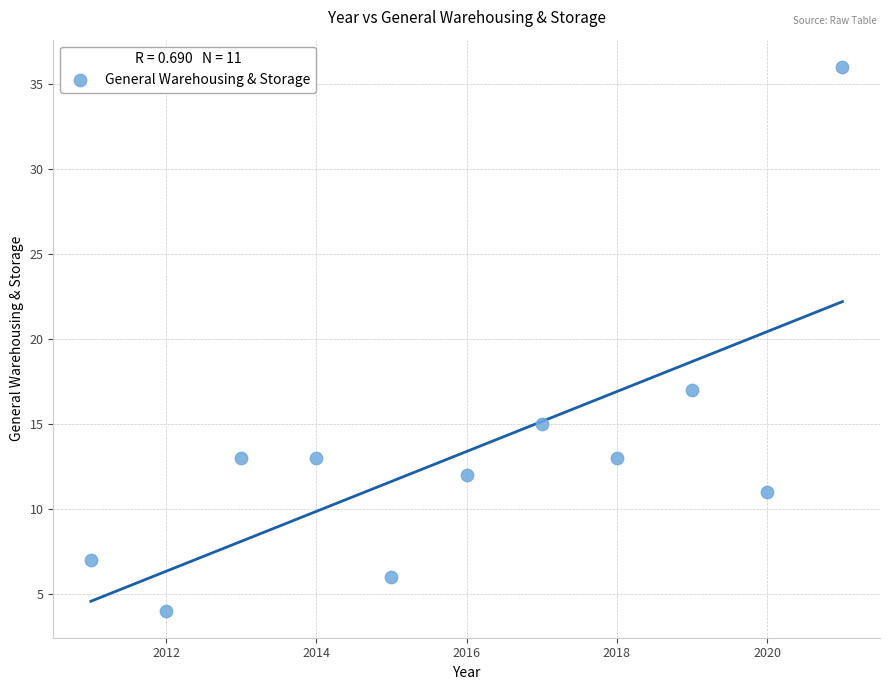

What Y value in the scatter plot is closest to 20?

17